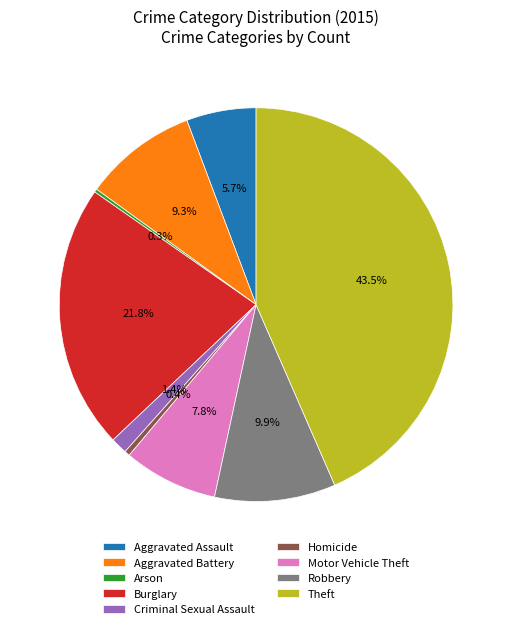

What percentage is NOT represented by Robbery?

90.1%